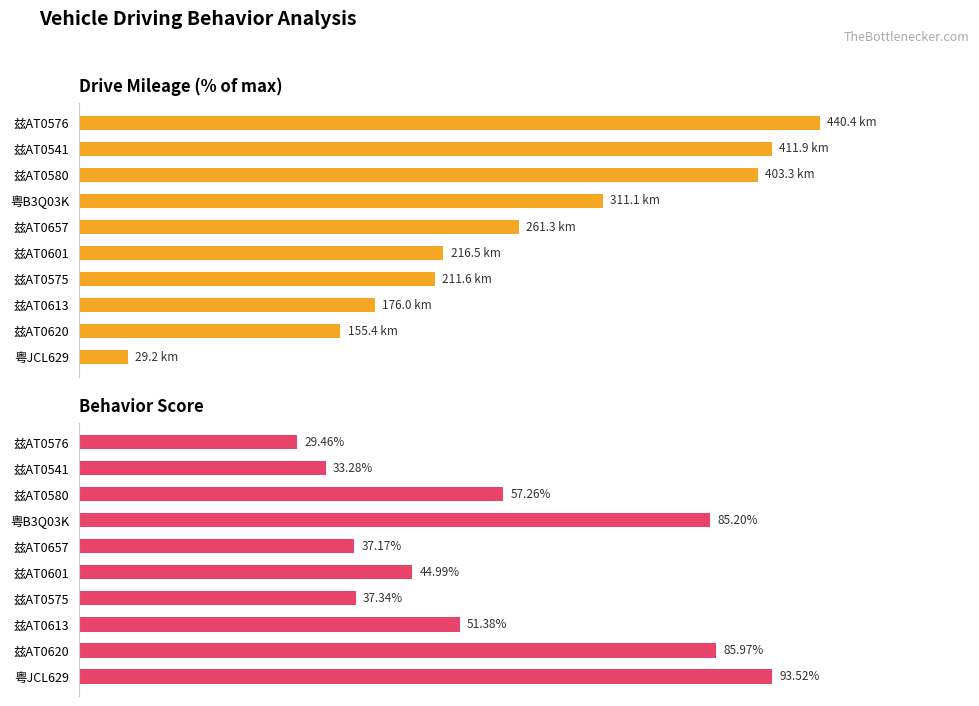

How many groups of bars are there?

10